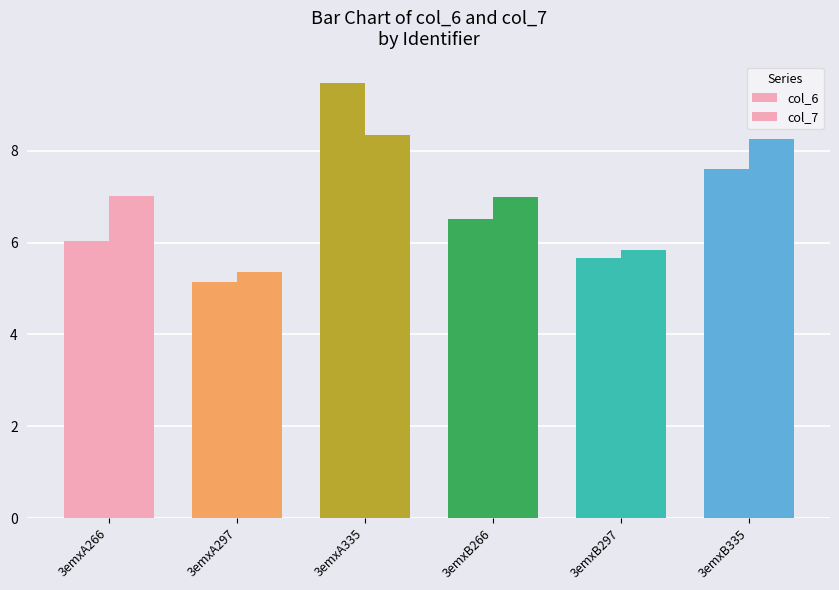

Are the bars horizontal?

No